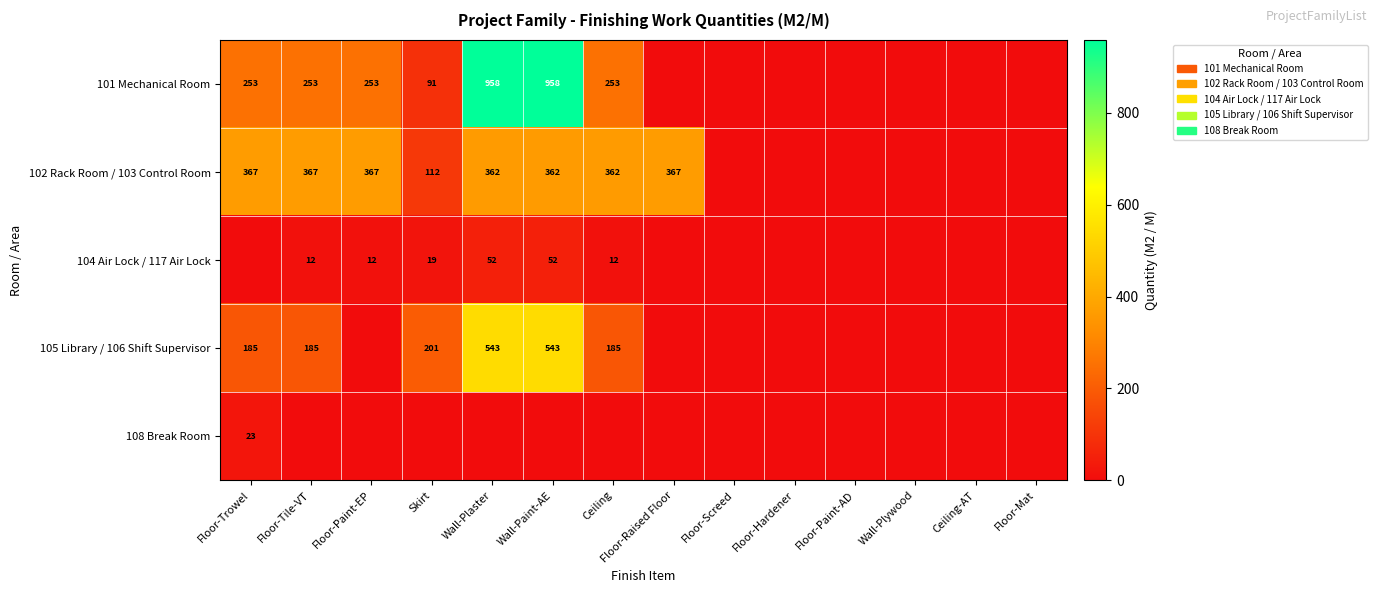

Is it true that 104 Air Lock / 117 Air Lock equals 12 at Floor-Tile-VT?

True